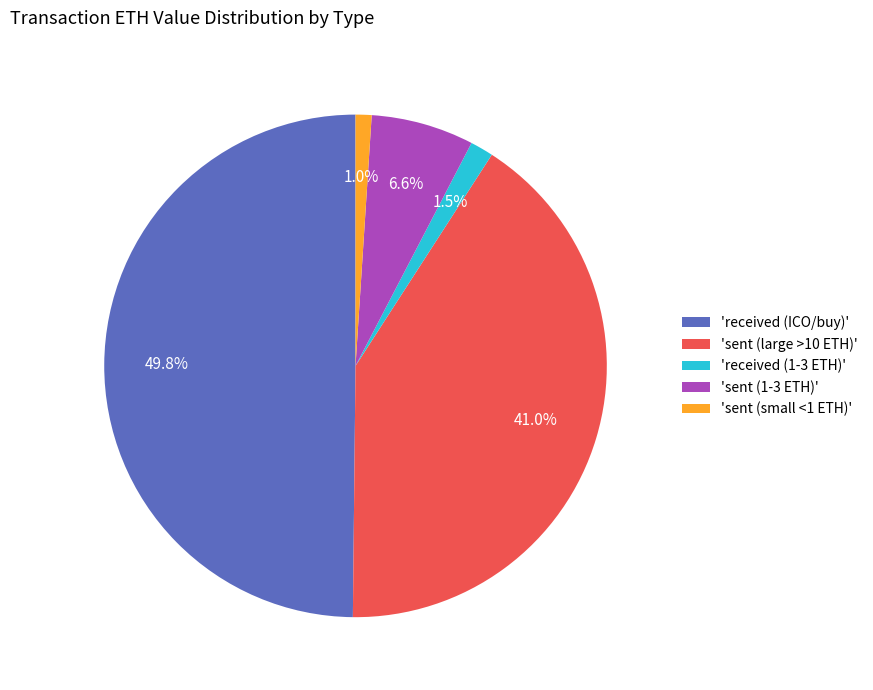

Which has a higher value, 'received (1-3 ETH)' or 'sent (1-3 ETH)'?

'sent (1-3 ETH)'